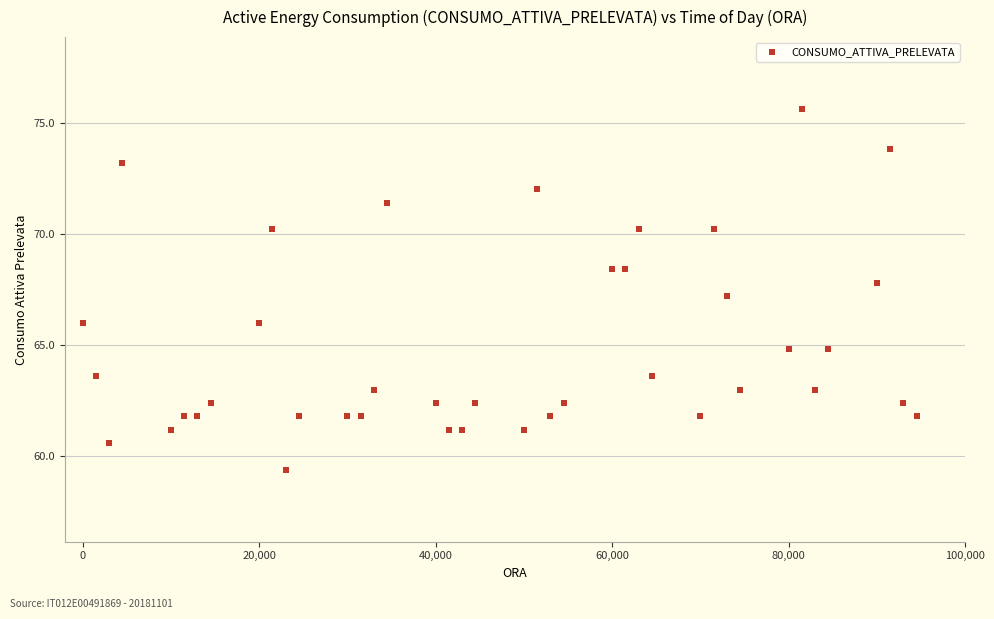

What is the range of Y values (max minus min)?

16.2